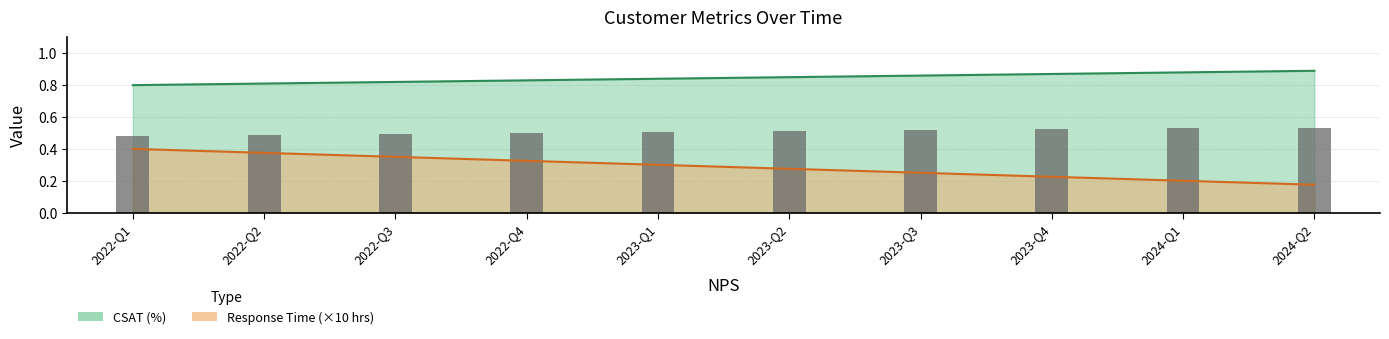

Between 2022-Q2 and 2023-Q2, which is larger?

2023-Q2